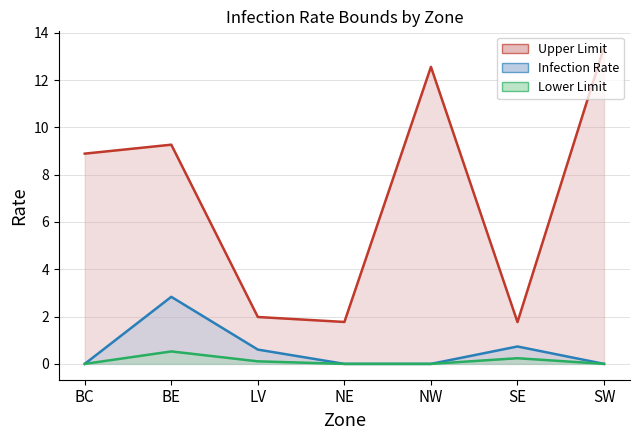

At which category does Infection Rate reach its first local peak?

BE